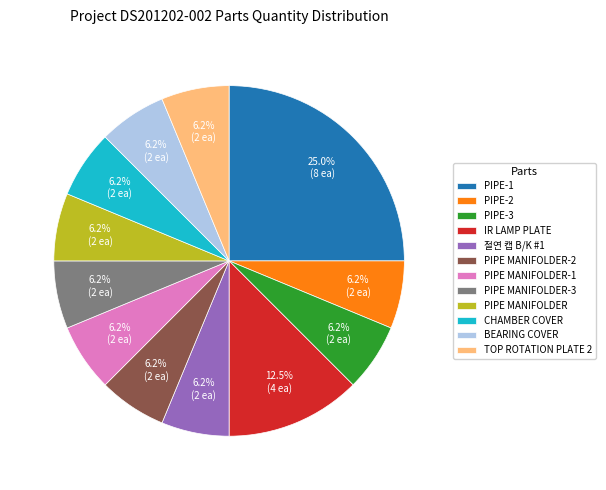

Which category has the biggest portion of the pie?

PIPE-1